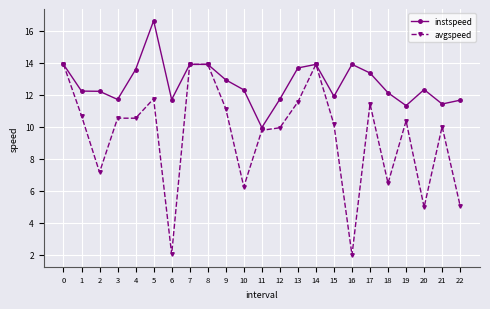

Which series changed the most between 10 and 20?

avgspeed